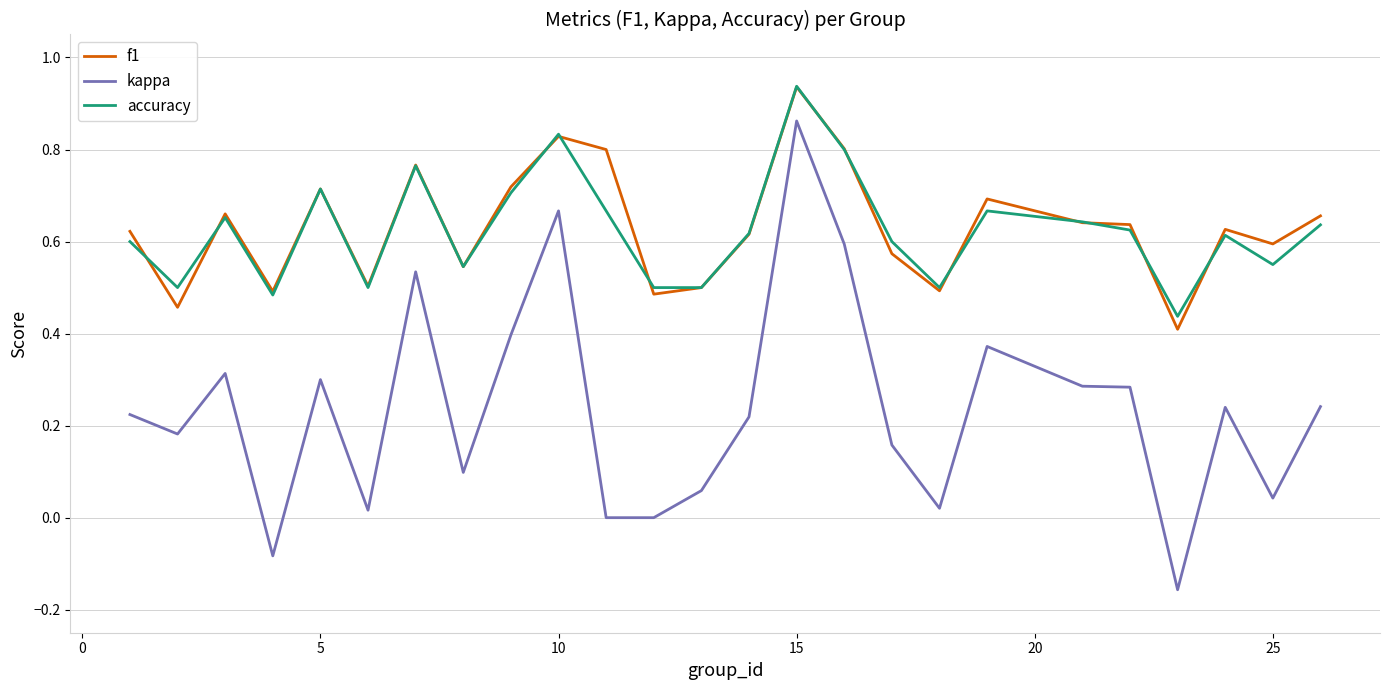

Which series has the largest range (max minus min)?

kappa